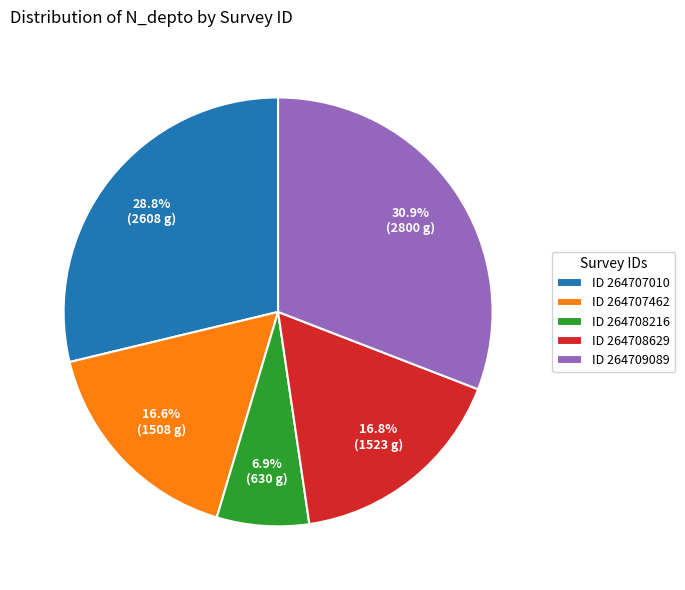

Which slice is the largest?

ID 264709089